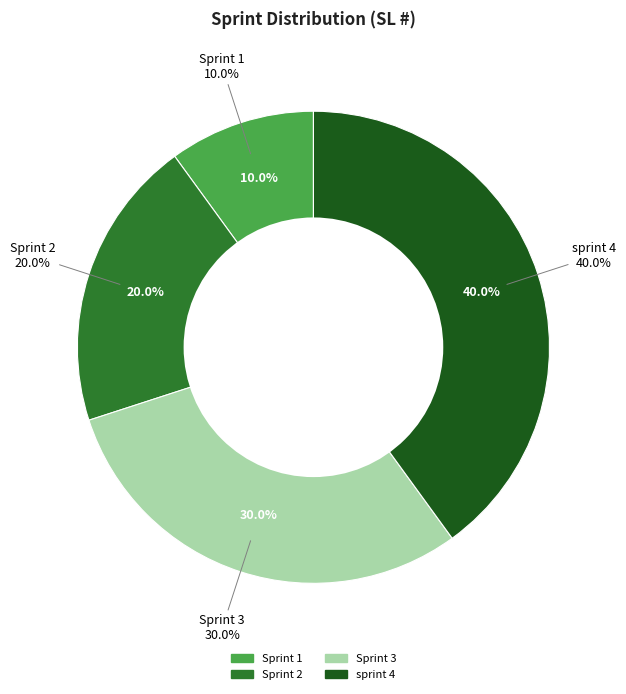

Combined, what portion of the pie is Sprint 2 and Sprint 3?

50.0%